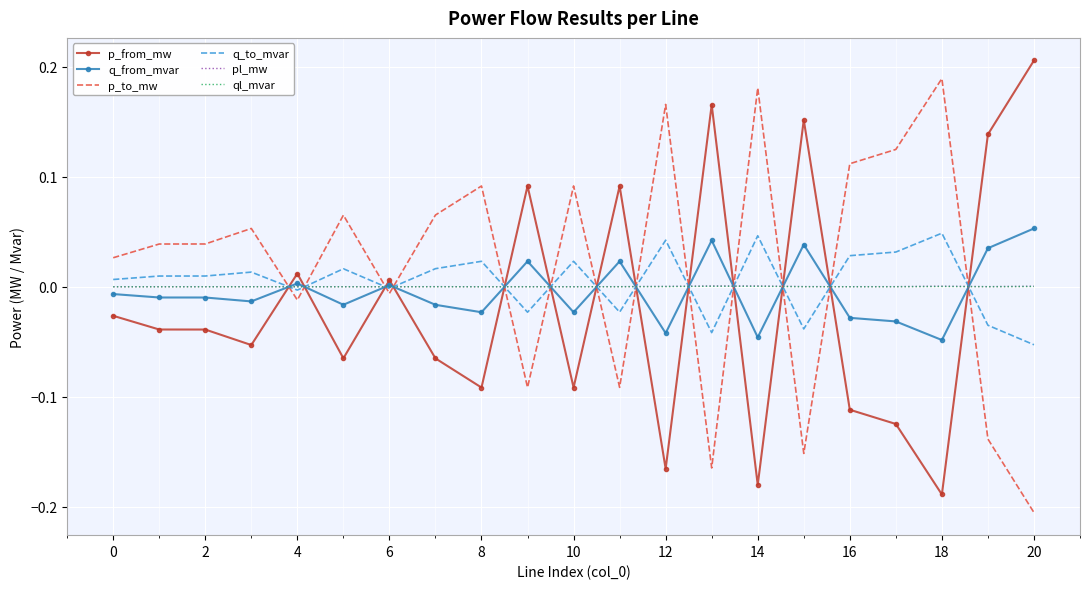

True or false: pl_mw and q_from_mvar cross at least once.

True